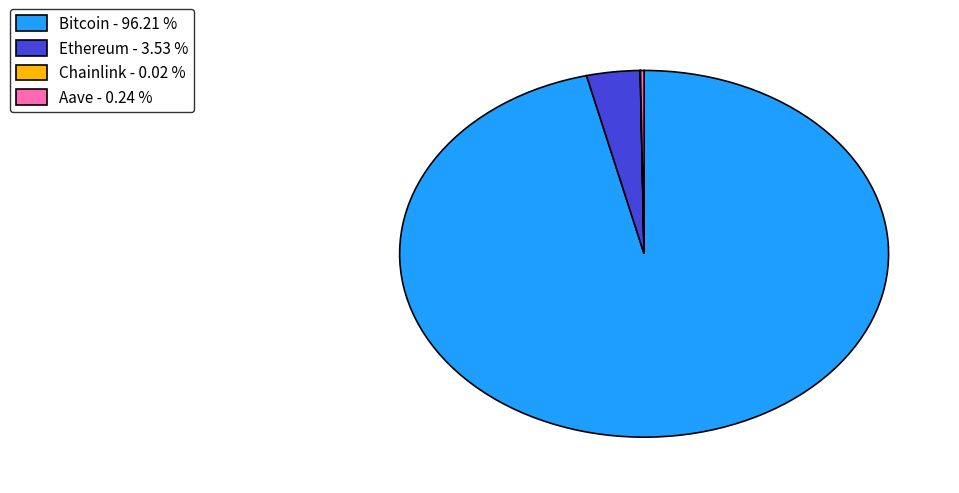

Is Bitcoin - 96.21 % the majority of the pie?

Yes